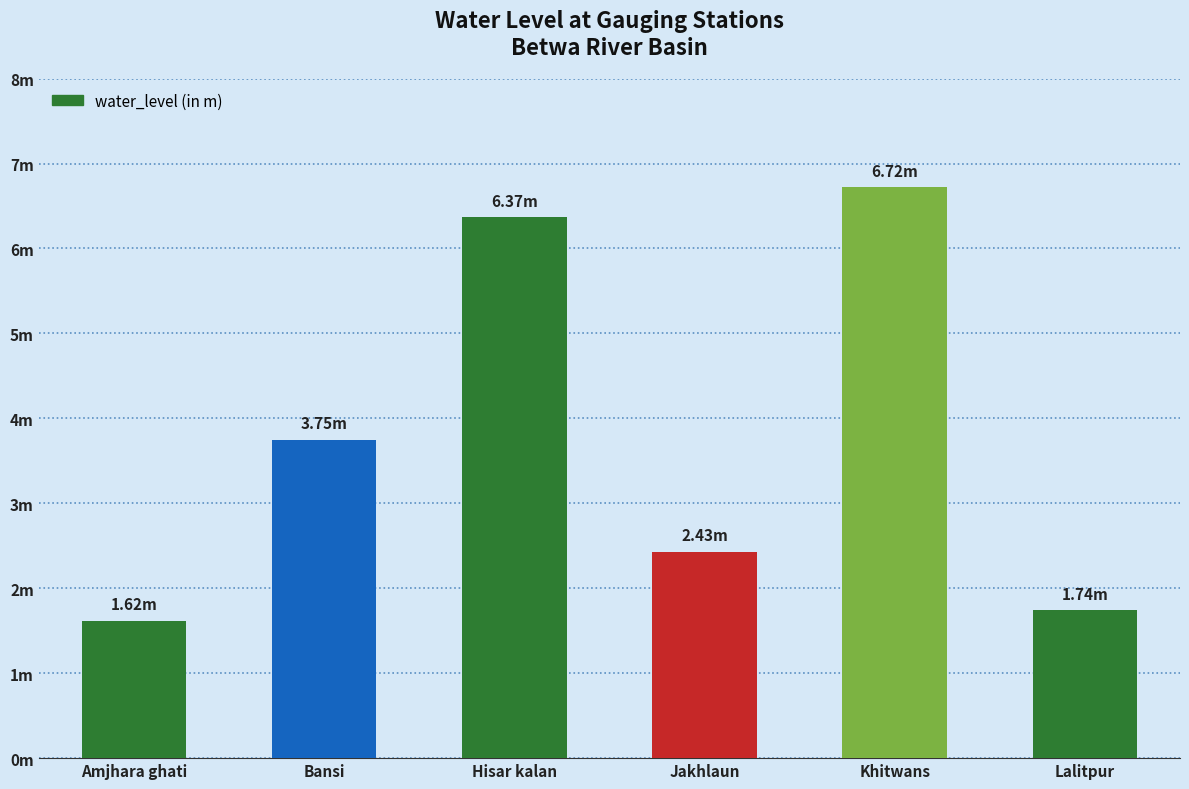

True or false: the data shows 1.7 at Bansi.

False